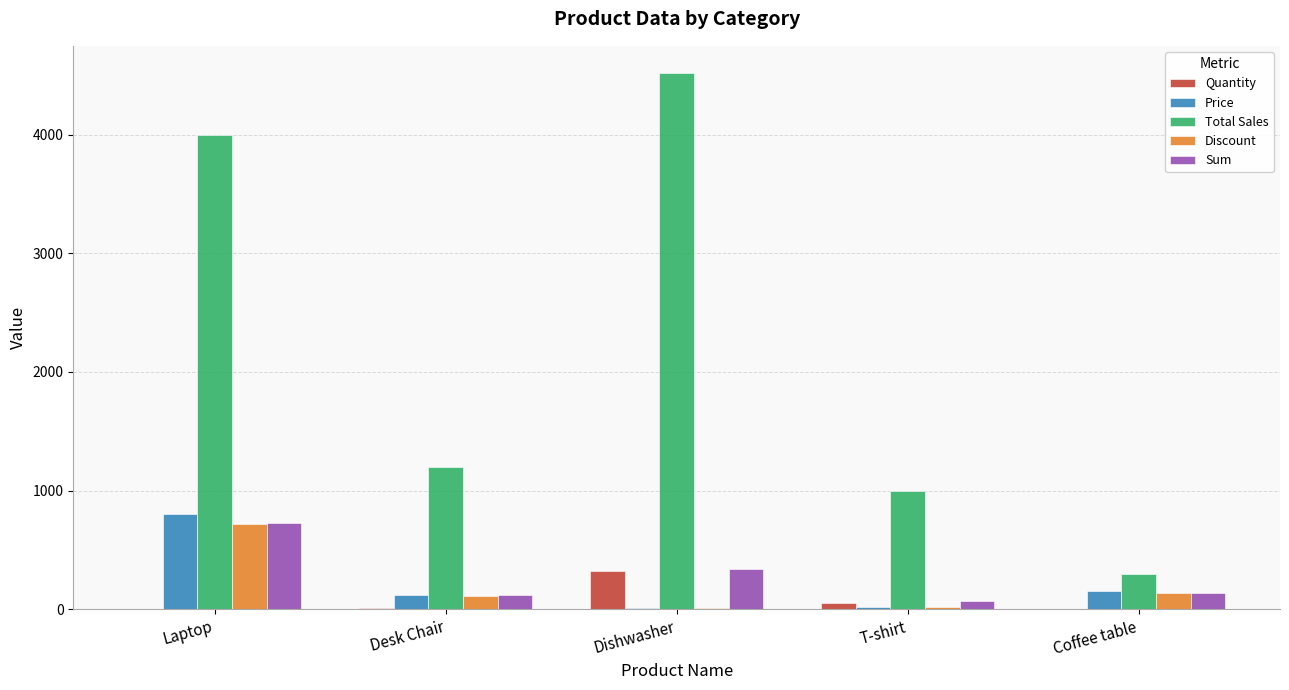

Count the number of data series in this chart.

5